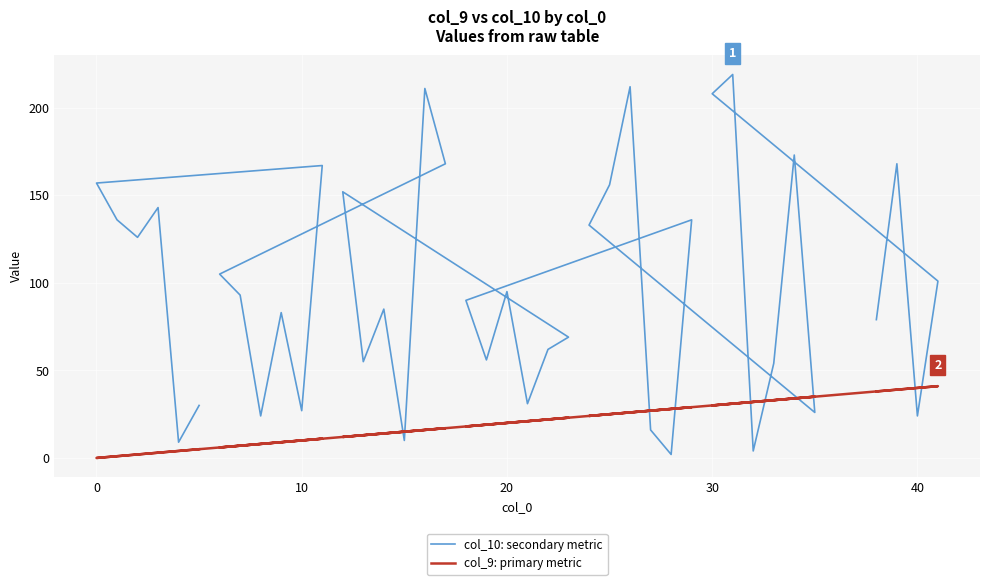

What is the difference between the maximum and minimum values in the col_9: primary metric series?

41